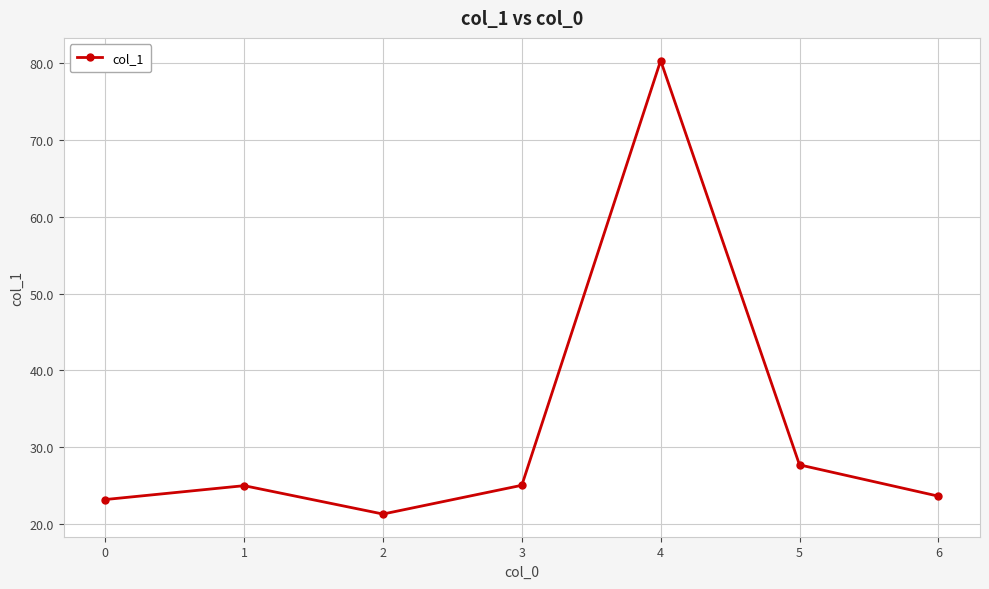

Reading left to right, list all the values displayed in this chart.

23.2	25.0	21.3	25.0	80.4	27.7	23.6